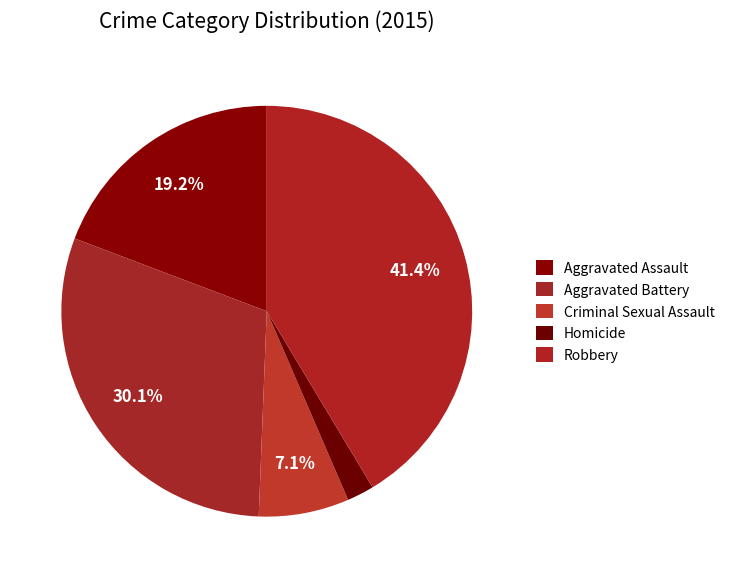

Combined, do Criminal Sexual Assault and Aggravated Assault account for over 50%?

No